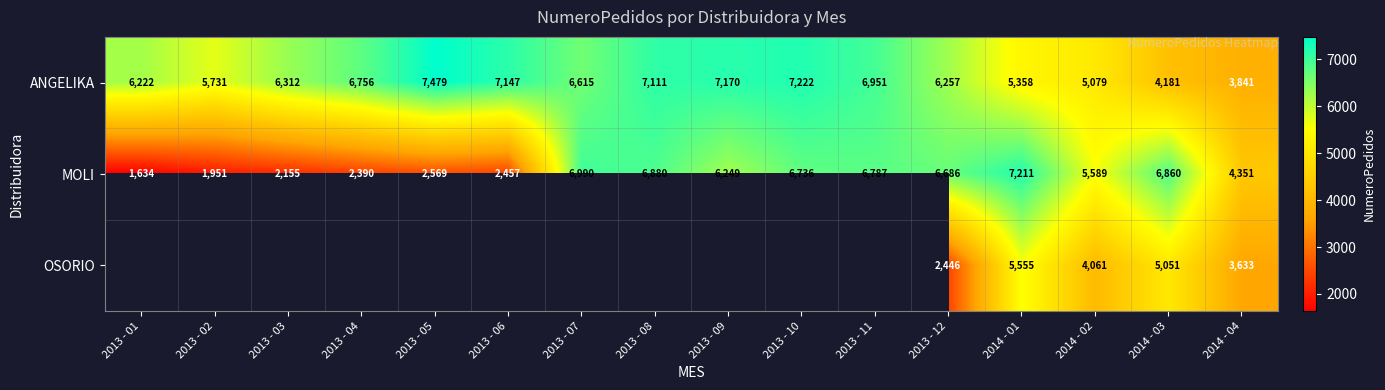

At which label does MOLI first exceed 6249?

2013 - 07